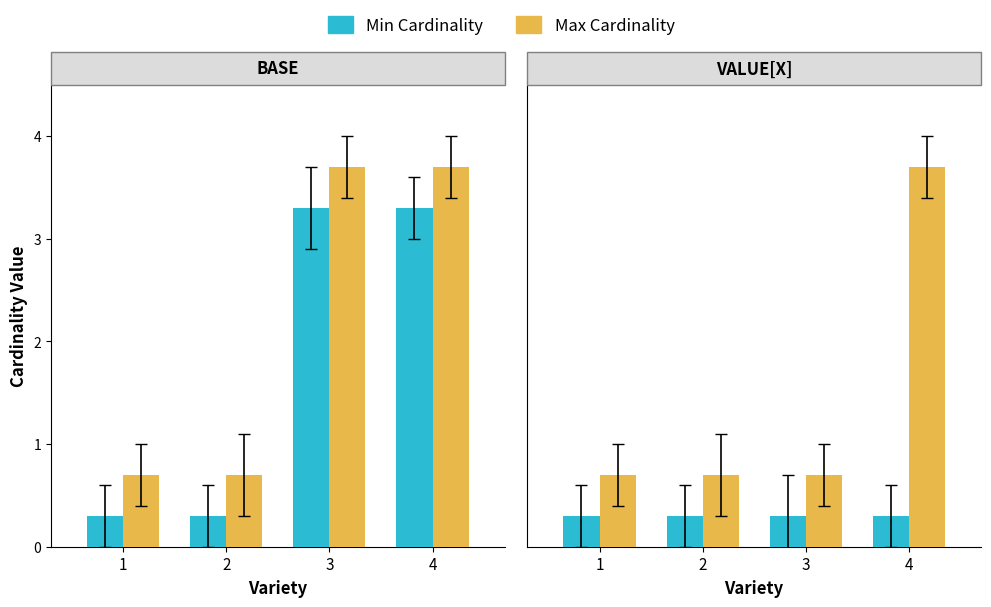

Which series has the largest total across all categories?

Max Cardinality